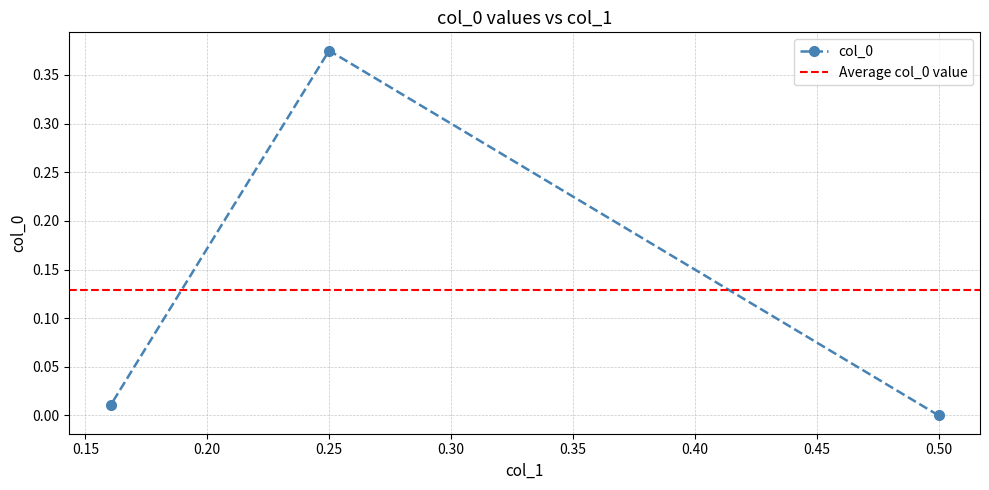

List the labels in order of value, largest first.

0.25, 0.16044399596367306, 0.5